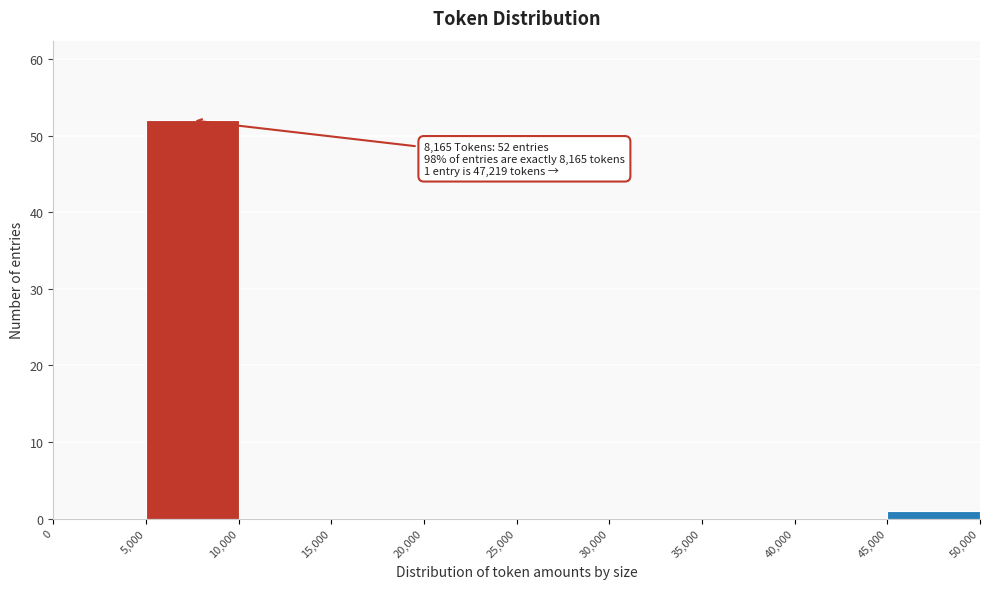

Over which range of the x-axis is the bar tallest?

5,000 to 10,000